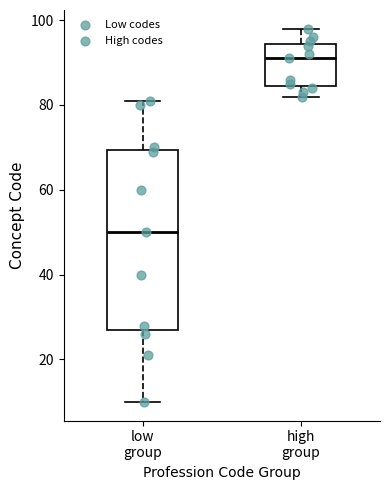

Reading left to right, read every box against the y-axis: the position of its median line, the range the box covers, and the ends of its whiskers. The values are not printed on the chart, so give them approximately, as read against the axis.

low group: median 50, box 28 to 70, whiskers 10 to 82
high group: median 92, box 84 to 94, whiskers 82 to 98